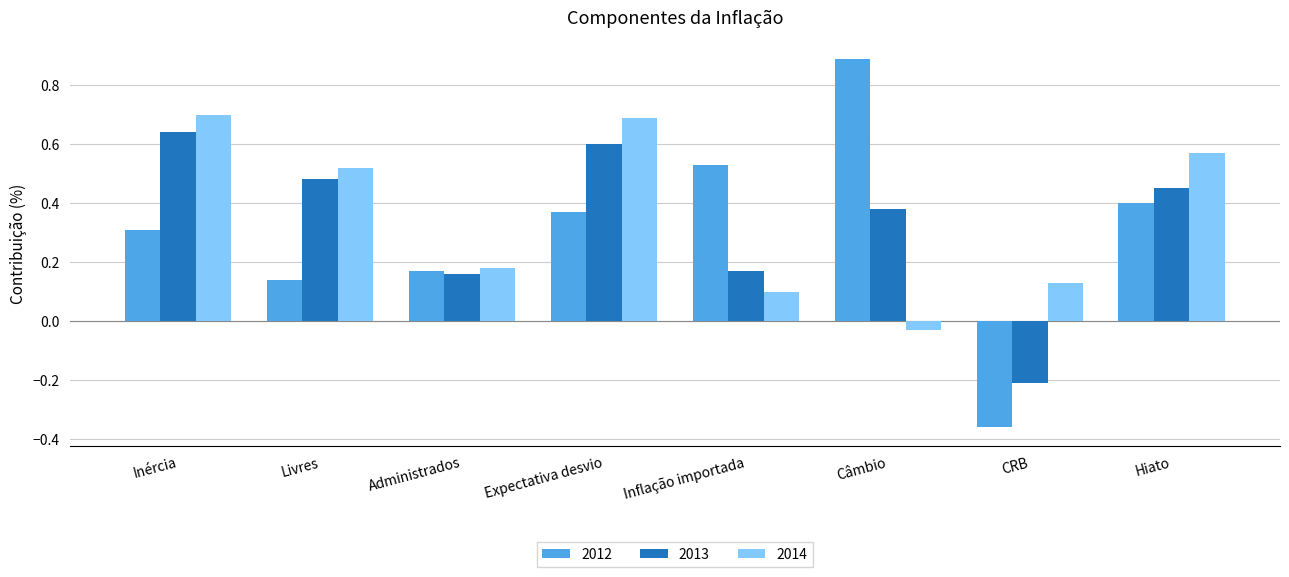

Which category has the lowest value in the 2012 series?

CRB